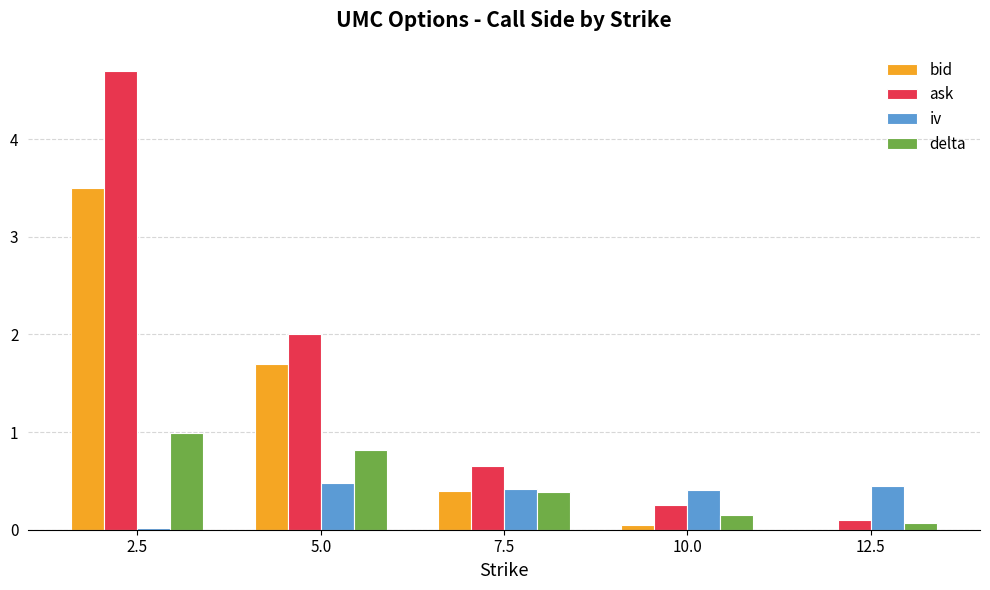

The ask series shows 0.2 at 7.5. True or false?

False